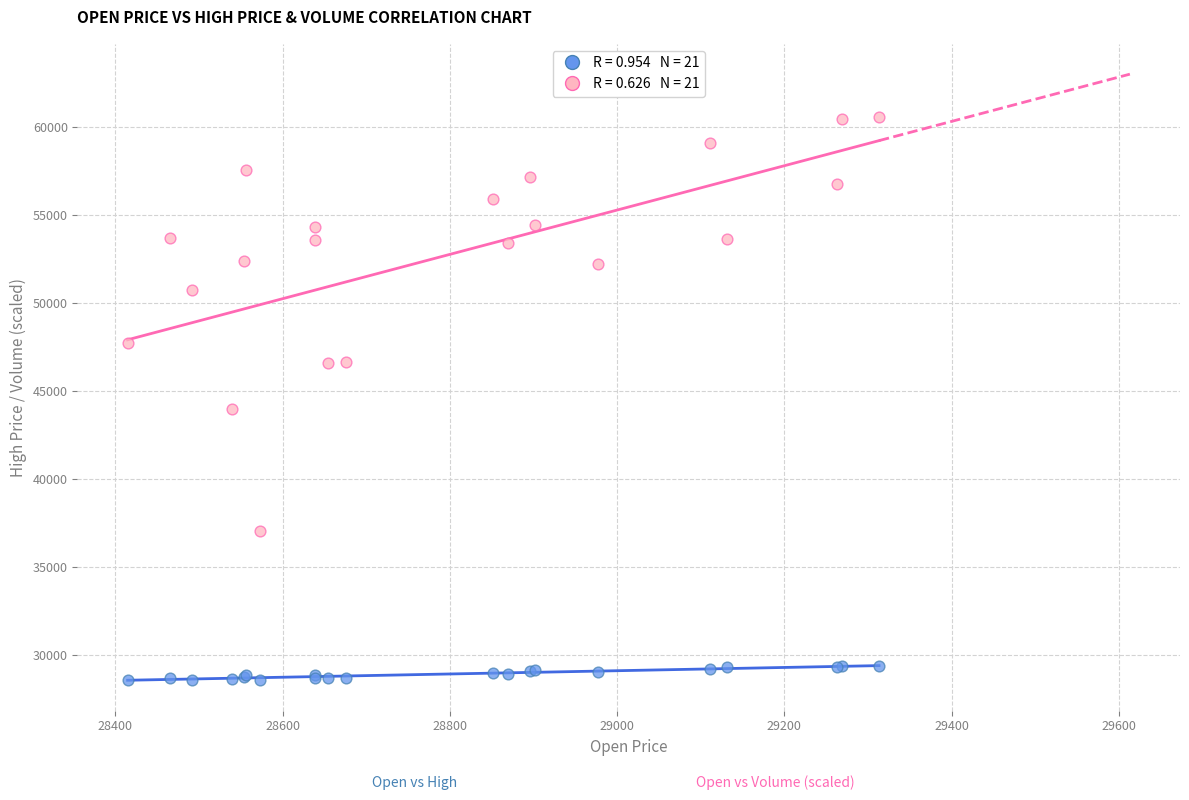

Across all series, what Y value is closest to 44564?

43997.0